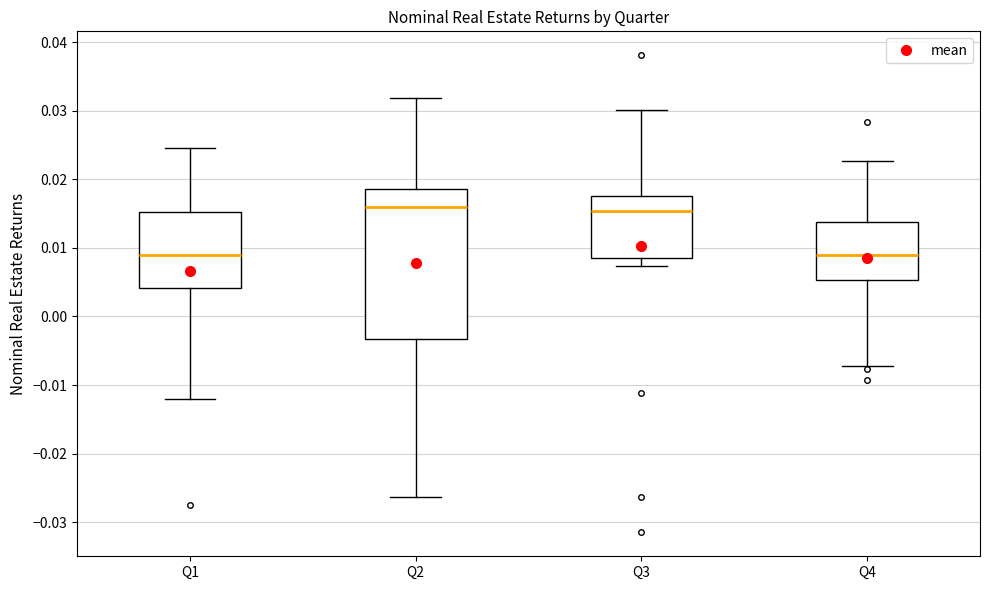

Reading left to right, transcribe this box plot: for each box, give where its median line is, the range the box spans, and where its two whiskers end, as read against the y-axis. The values are not printed on the chart, so give them approximately, as read against the axis.

Q1: median 0.009, box 0.004 to 0.015, whiskers -0.012 to 0.025
Q2: median 0.016, box -0.003 to 0.019, whiskers -0.026 to 0.032
Q3: median 0.015, box 0.009 to 0.018, whiskers 0.007 to 0.030
Q4: median 0.009, box 0.005 to 0.014, whiskers -0.007 to 0.023